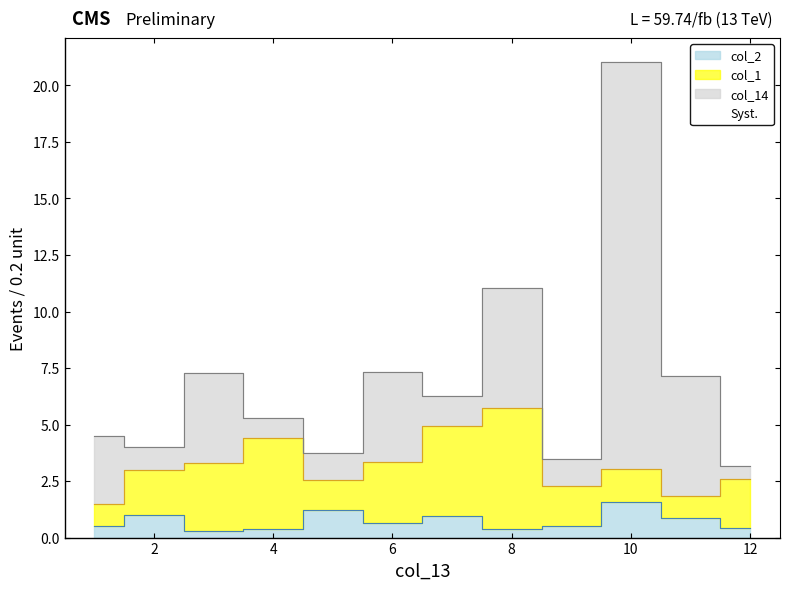

Which series ends up on top after the final intersection of col_2 and col_1?

col_1